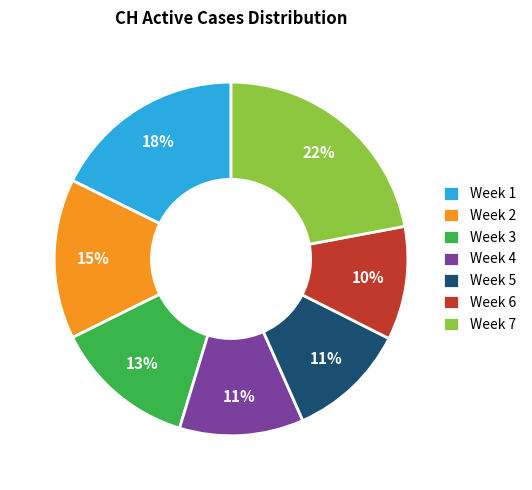

Is there any slice that represents more than half of the pie?

No